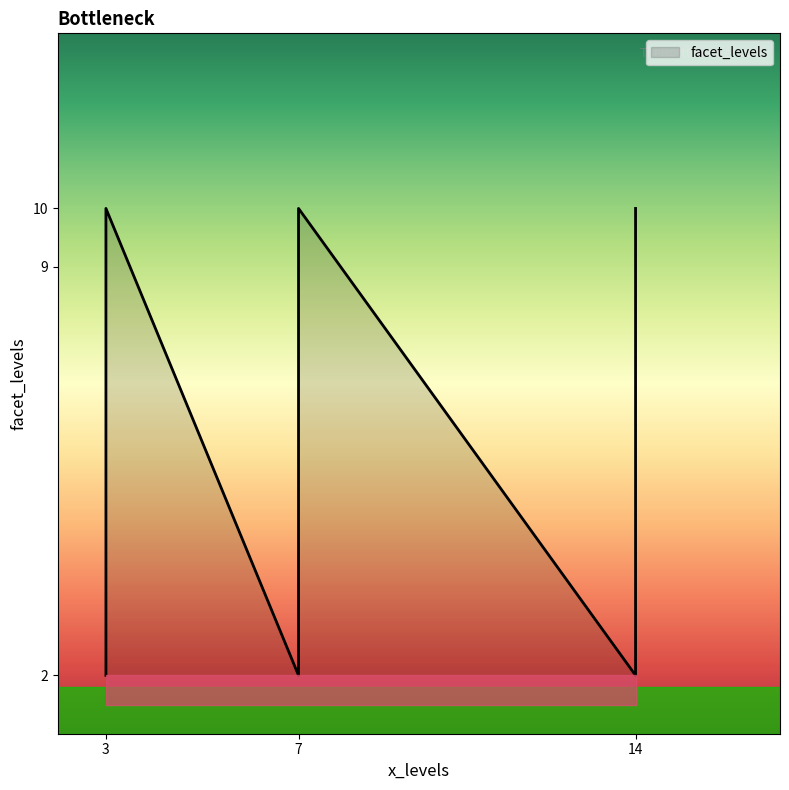

What value does the data have at 7?

2